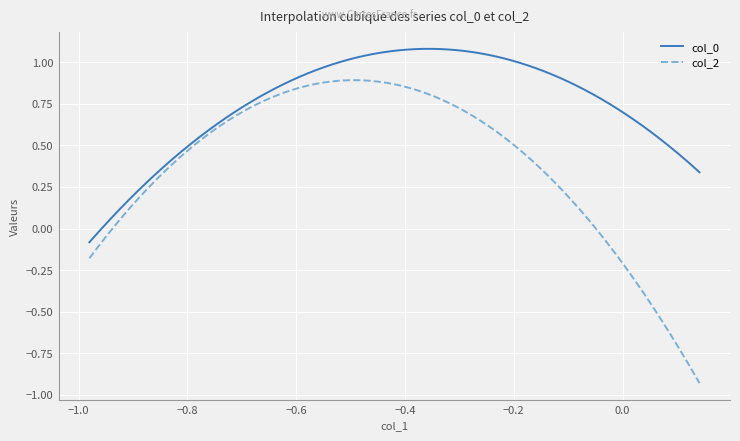

Which series has the largest range (max minus min)?

col_2